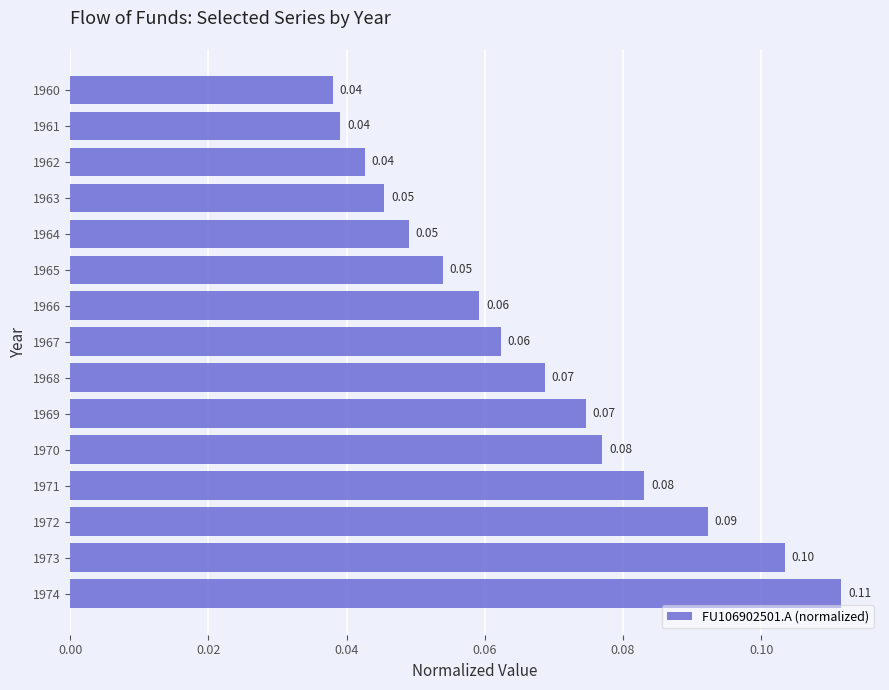

Which has a higher value, 1960 or 1963?

1963